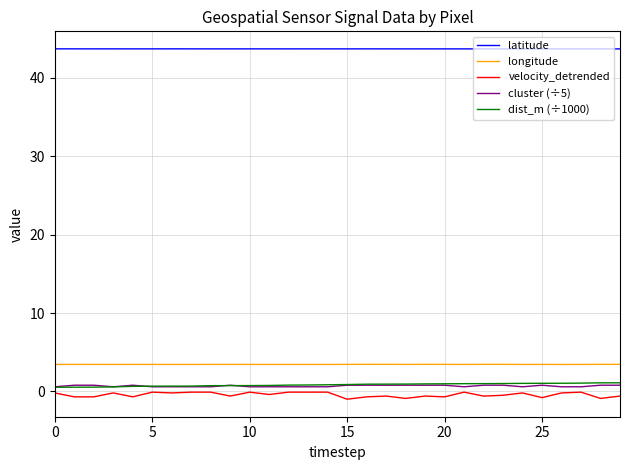

What is the smallest value displayed?

-1.0